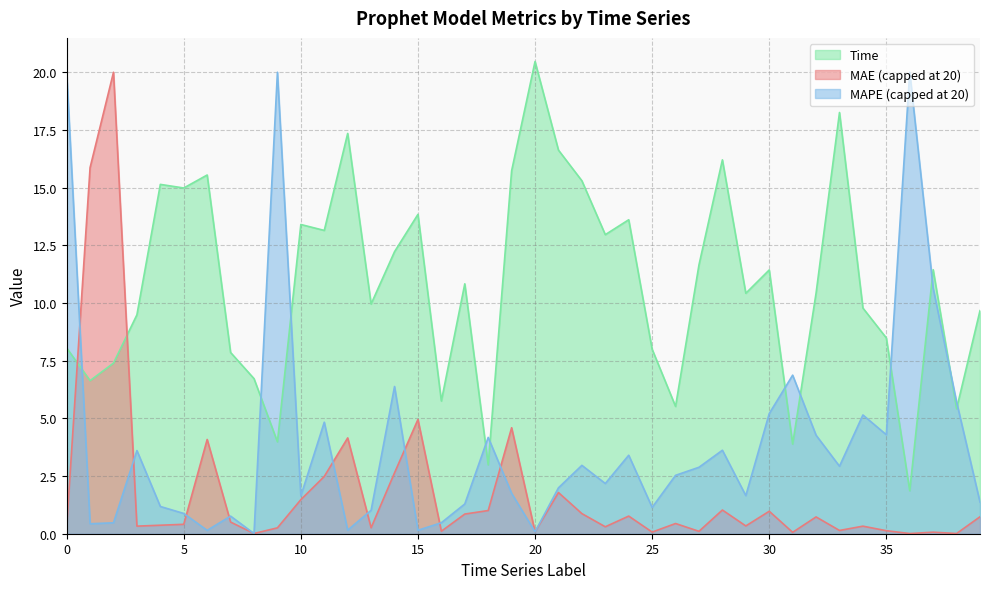

Reading left to right, extract all data points from this chart.

MAE: 0=0.3	1=15.9	2=20.0	3=0.3	4=0.4	5=0.4	6=4.1	7=0.5	8=0.0	9=0.3	10=1.5	11=2.5	12=4.2	13=0.3	14=2.6	15=5.0	16=0.1	17=0.9	18=1.0	19=4.6	20=0.1	21=1.8	22=0.9	23=0.3	24=0.8	25=0.1	26=0.4	27=0.1	28=1.0	29=0.3	30=1.0	31=0.1	32=0.7	33=0.1	34=0.3	35=0.1	36=0.0	37=0.1	38=0.0	39=0.7
Time: 0=8.1	1=6.6	2=7.4	3=9.5	4=15.1	5=15.0	6=15.5	7=7.9	8=6.7	9=4.0	10=13.4	11=13.1	12=17.3	13=10.0	14=12.2	15=13.8	16=5.8	17=10.8	18=3.0	19=15.7	20=20.5	21=16.6	22=15.3	23=13.0	24=13.6	25=8.0	26=5.5	27=11.7	28=16.2	29=10.4	30=11.4	31=3.9	32=10.4	33=18.3	34=9.8	35=8.5	36=1.9	37=11.4	38=5.4	39=9.7